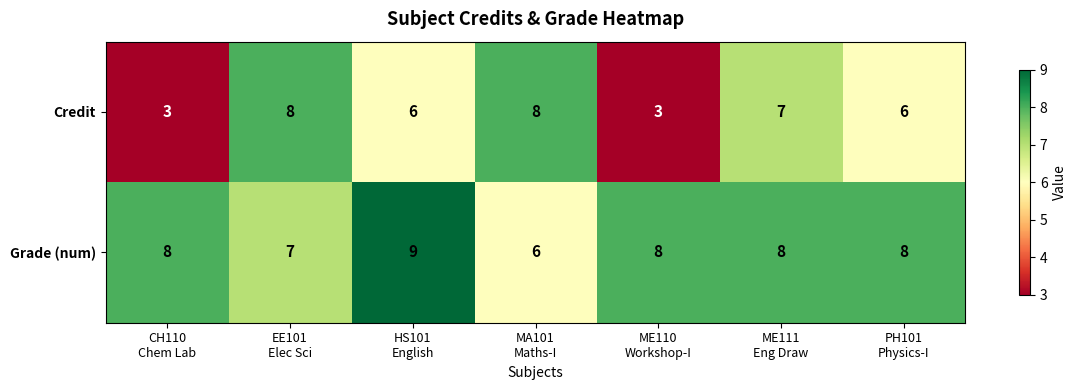

Count the Credit values in the range 3 to 8.

7